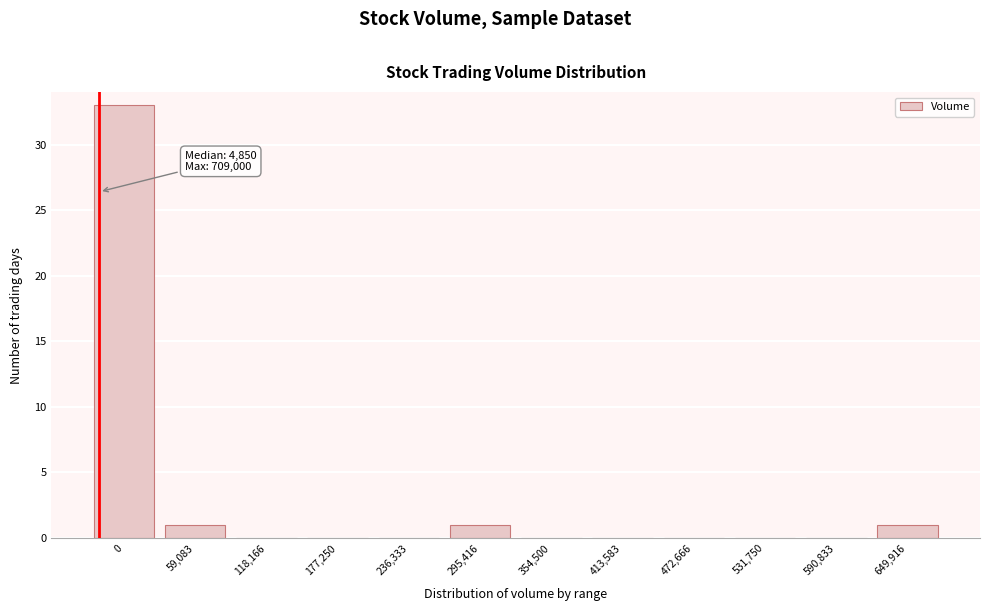

Reading left to right, extract all data points from this chart.

0=33	59,083=1	118,166=0	177,250=0	236,333=0	295,416=1	354,500=0	413,583=0	472,666=0	531,750=0	590,833=0	649,916=1